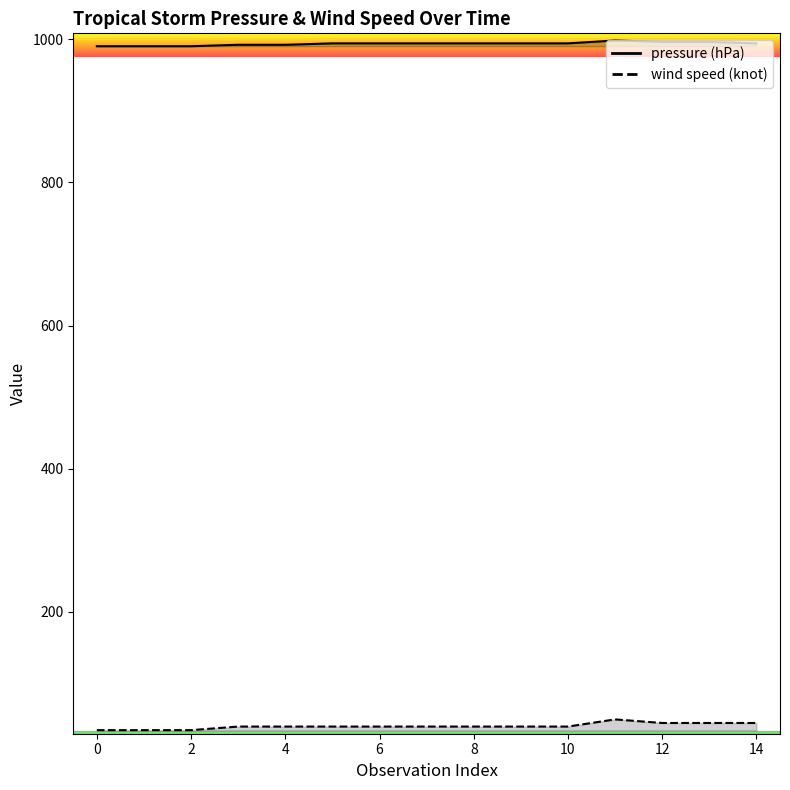

What is the average value of the pressure (hPa) series?

993